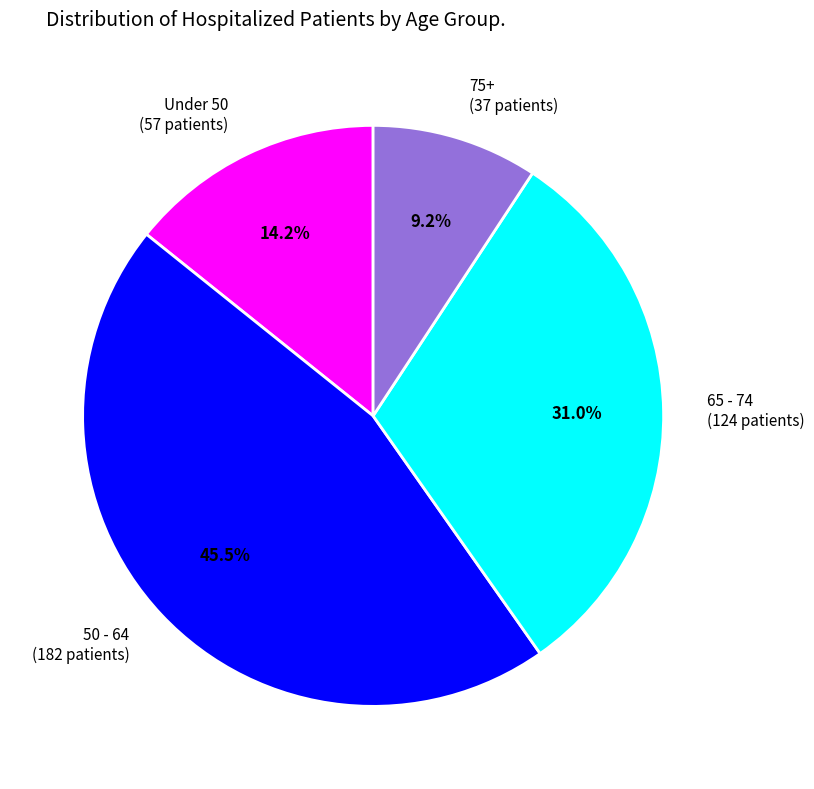

Which slice is the smallest?

75+ (37 patients)